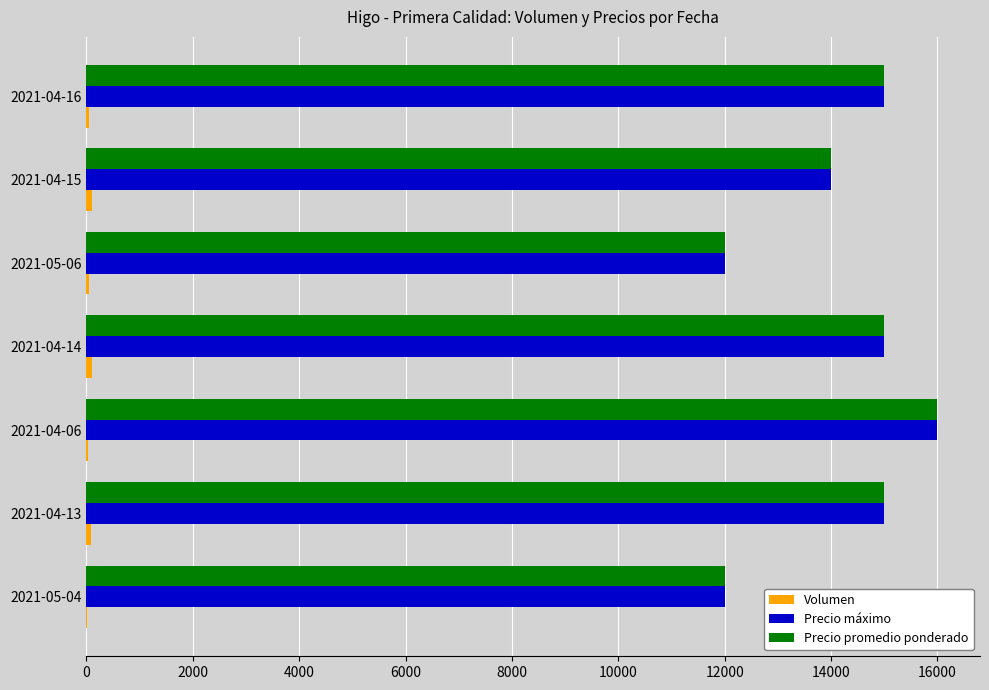

What is the greatest value displayed?

16000